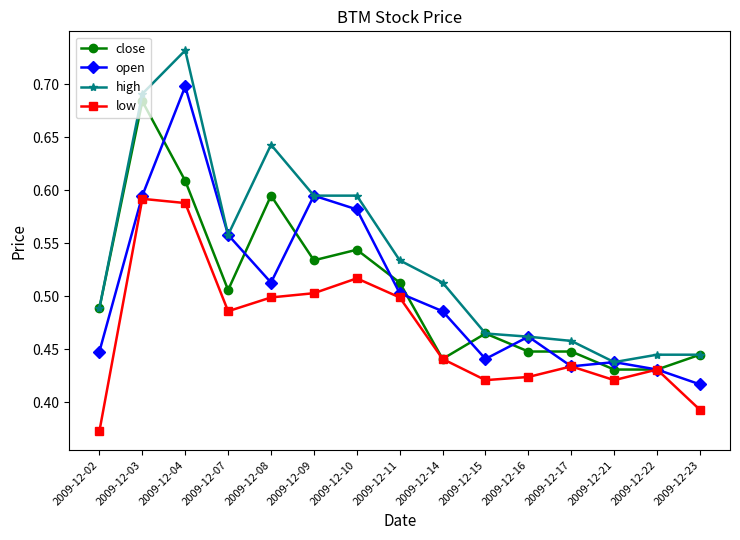

At which category is the sum across all series the highest?

2009-12-04